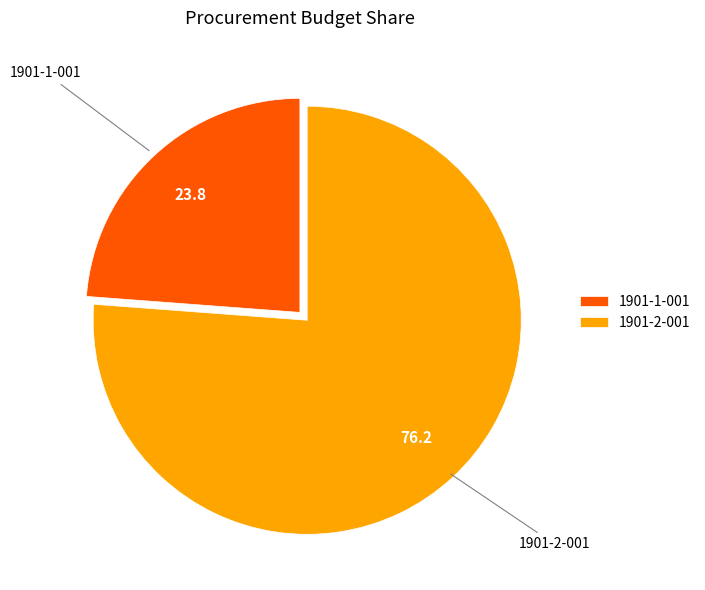

Does any single category account for the majority?

Yes